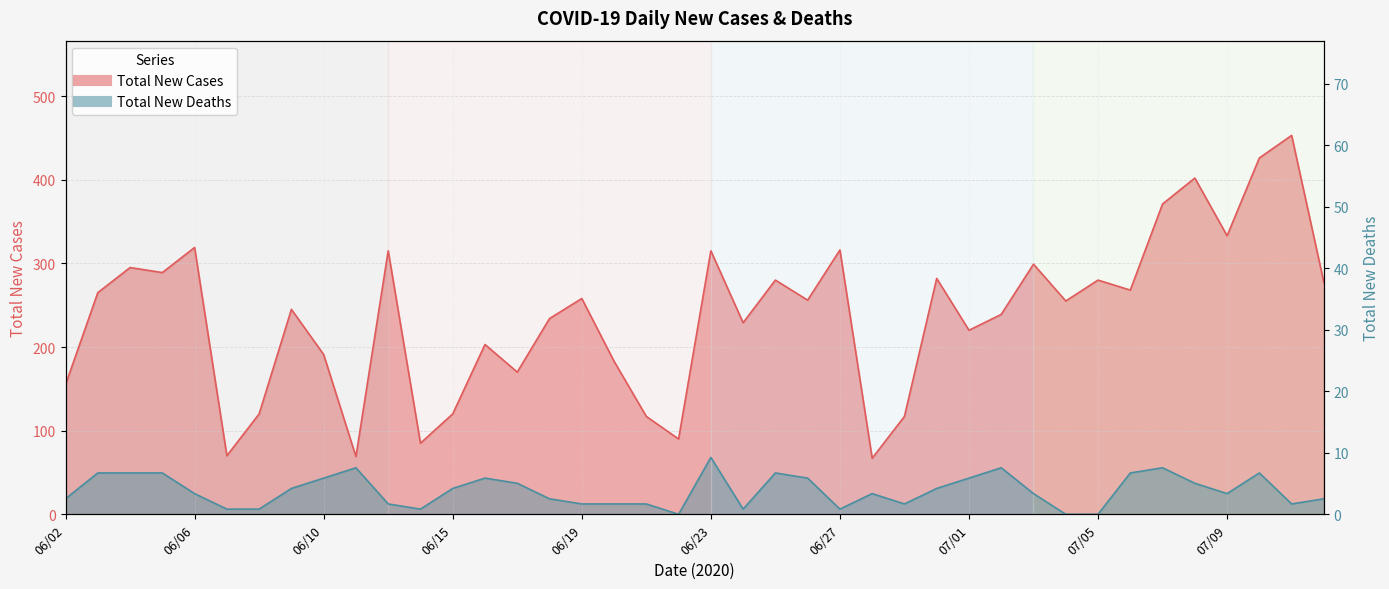

True or false: Total New Deaths has more than 2 points higher than both neighbors.

True